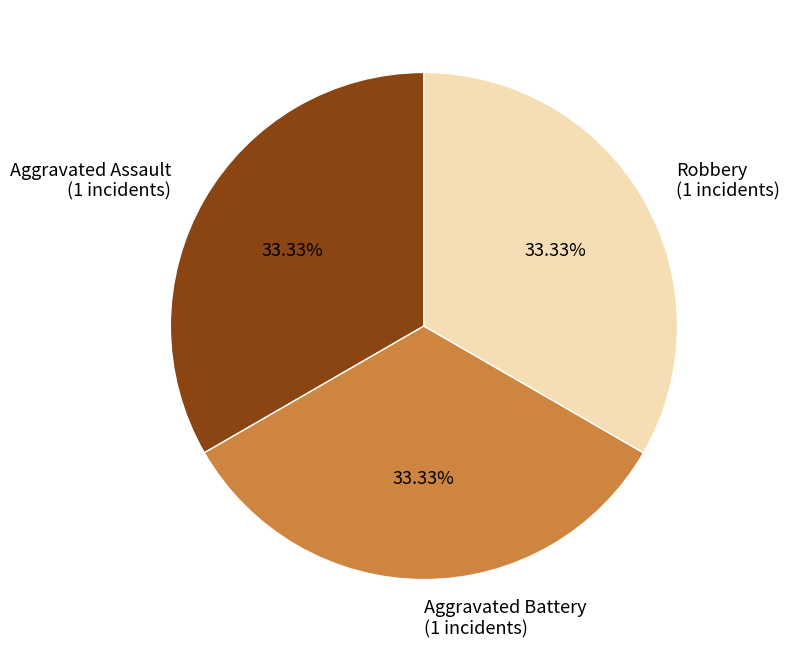

What is the ratio of the value at Aggravated Battery (1 incidents) to the value at Robbery (1 incidents)?

1.0